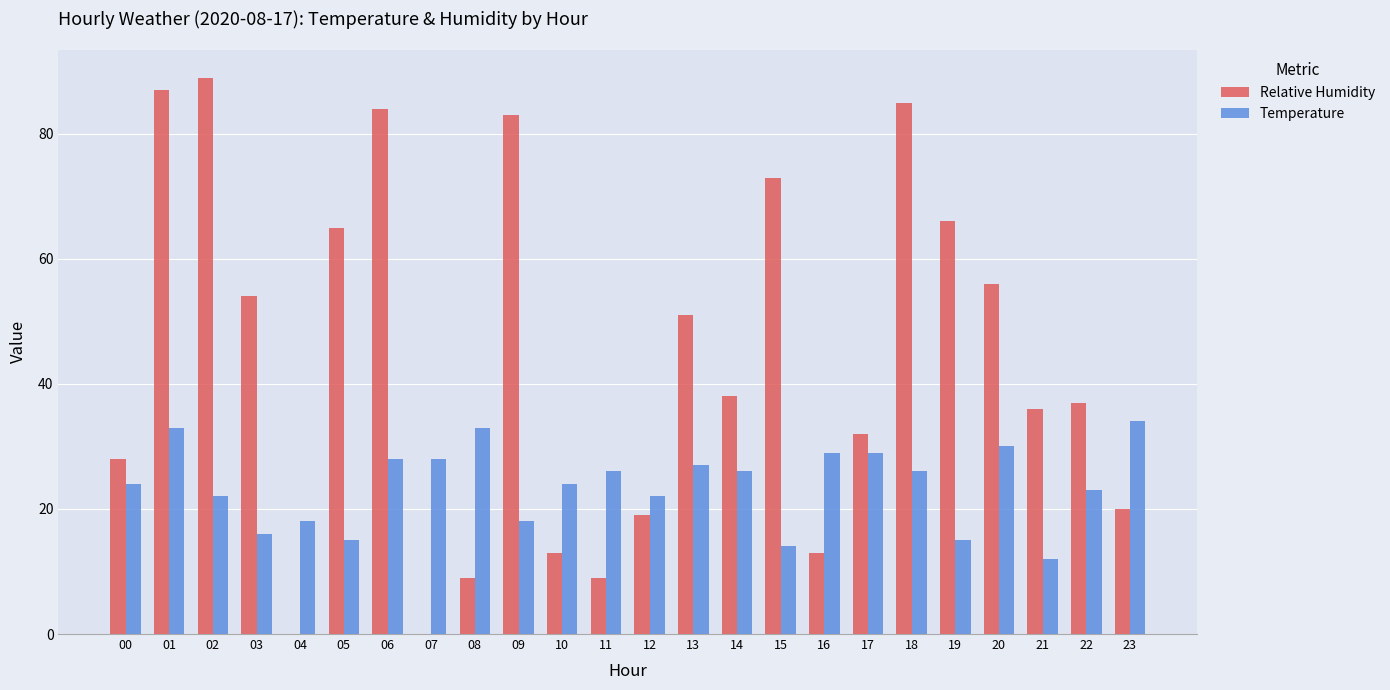

What is the greatest value displayed?

89